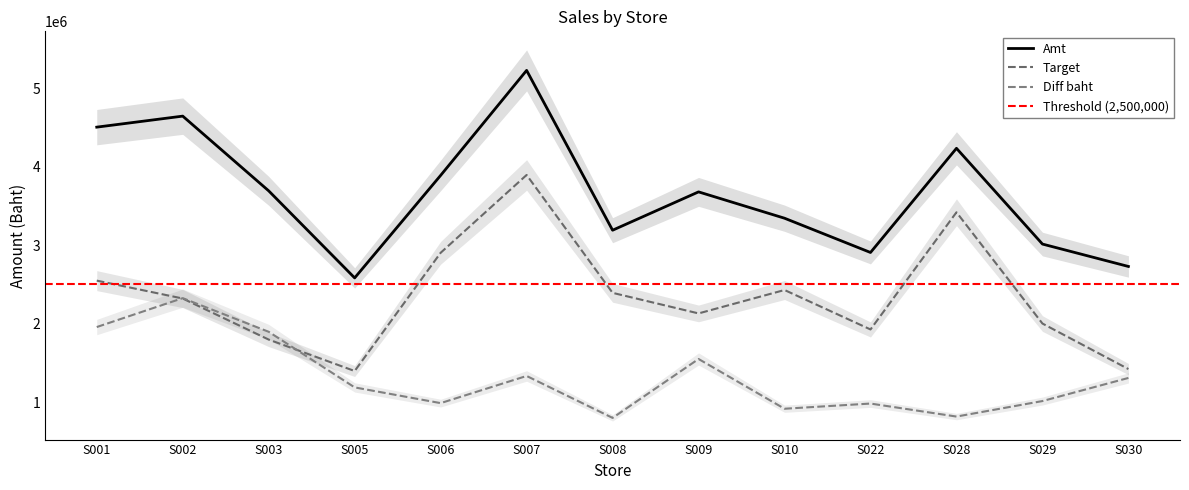

At which category is the sum across all series the highest?

S007